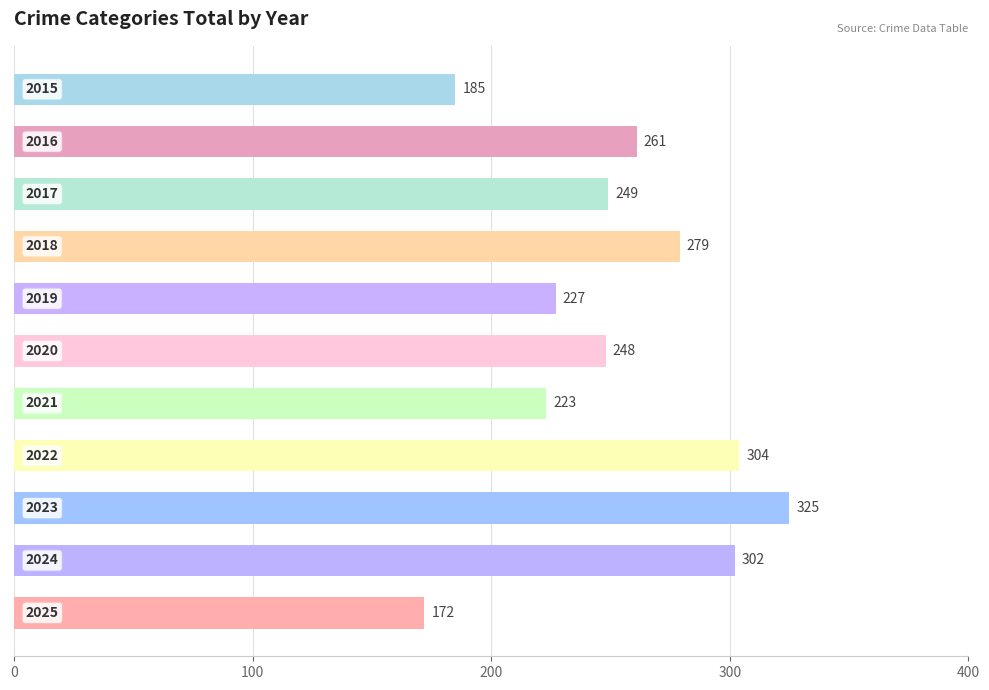

What is the greatest value displayed?

325